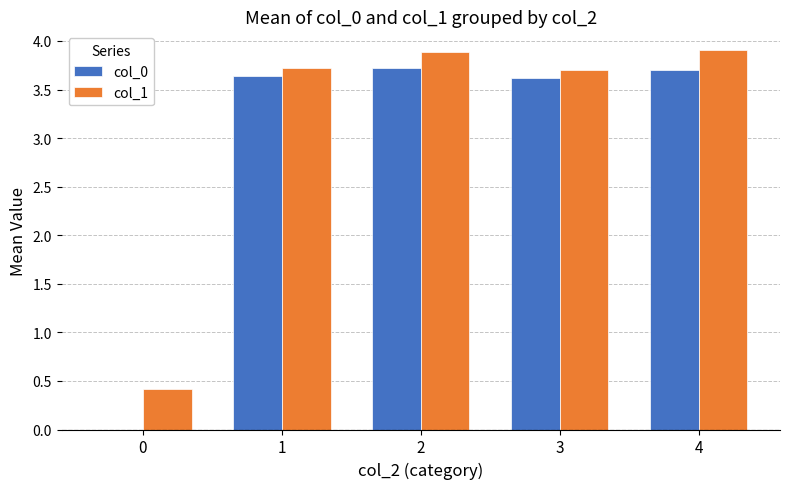

What is the highest value of the col_1 series?

3.9